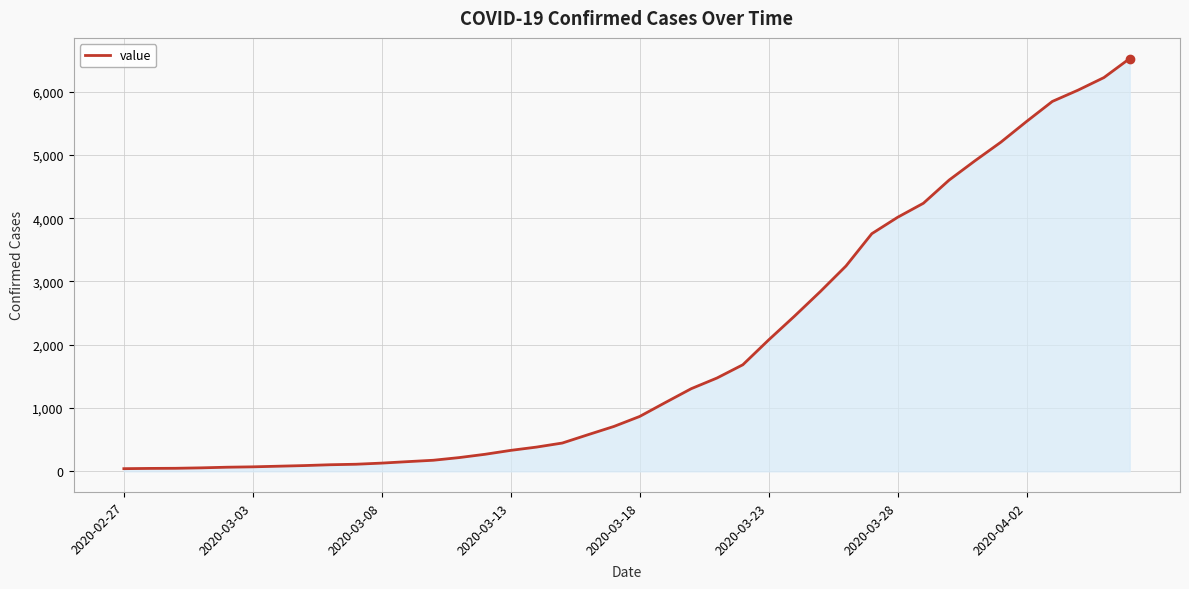

Does the chart display data point markers on the line(s)?

No